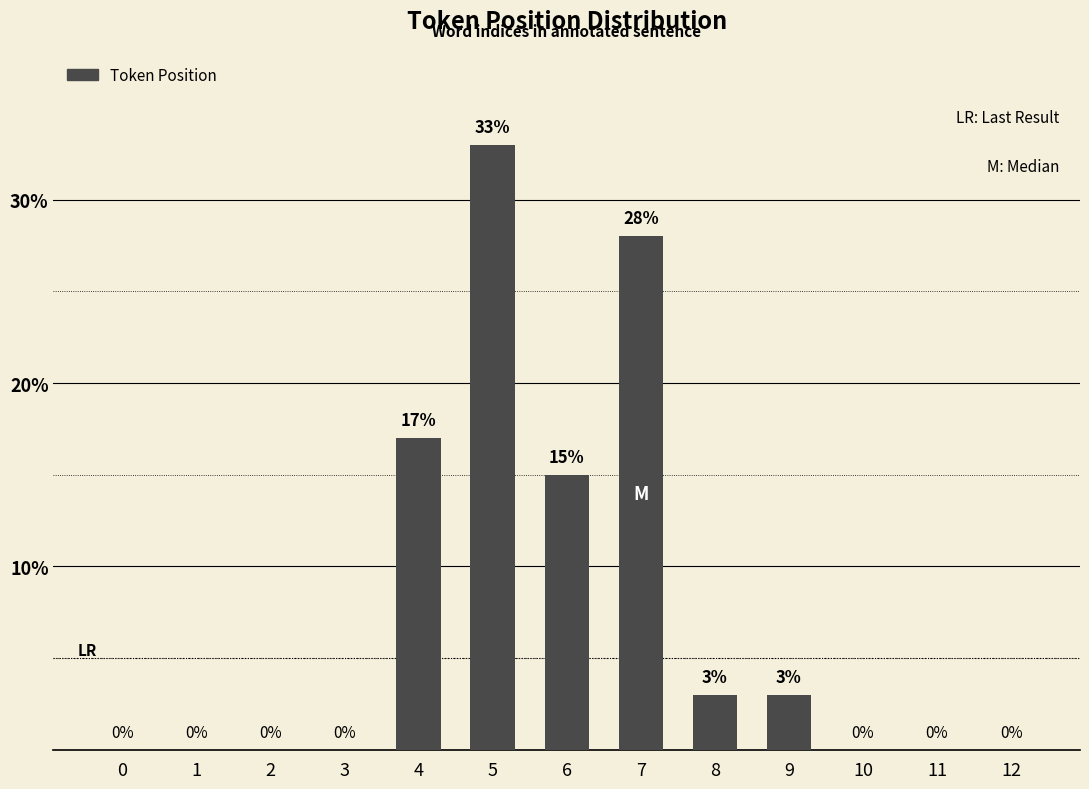

The chart shows a value of 33 at 5. True or false?

True